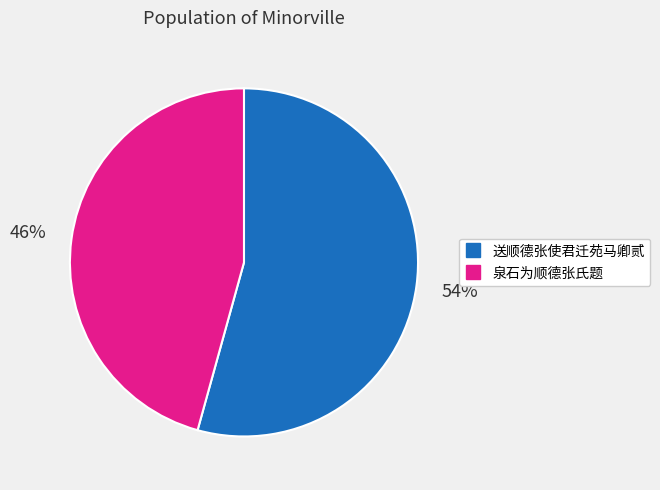

The 泉石为顺德张氏题 slice represents 46% of the pie. True or false?

True